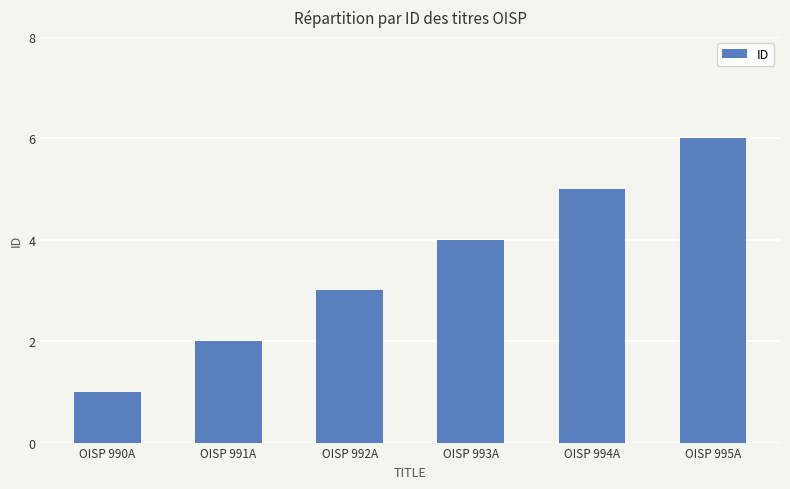

What is the value of the 5th bar from the left?

5